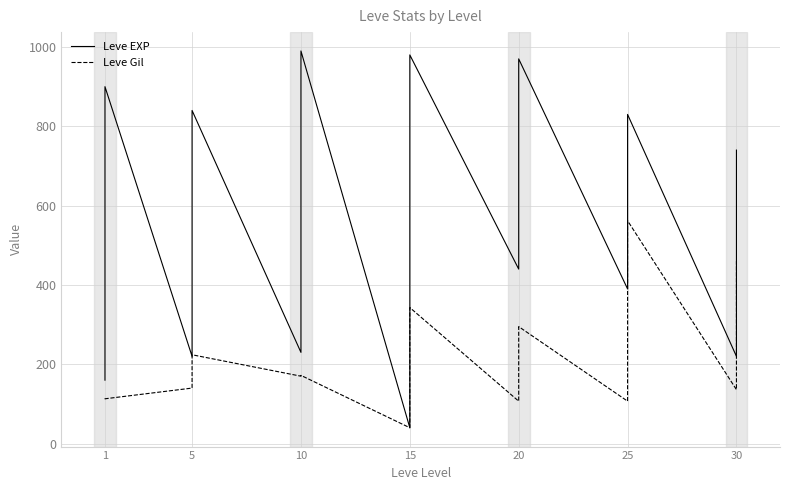

True or false: Leve Gil has a value of 177 at 1.

False